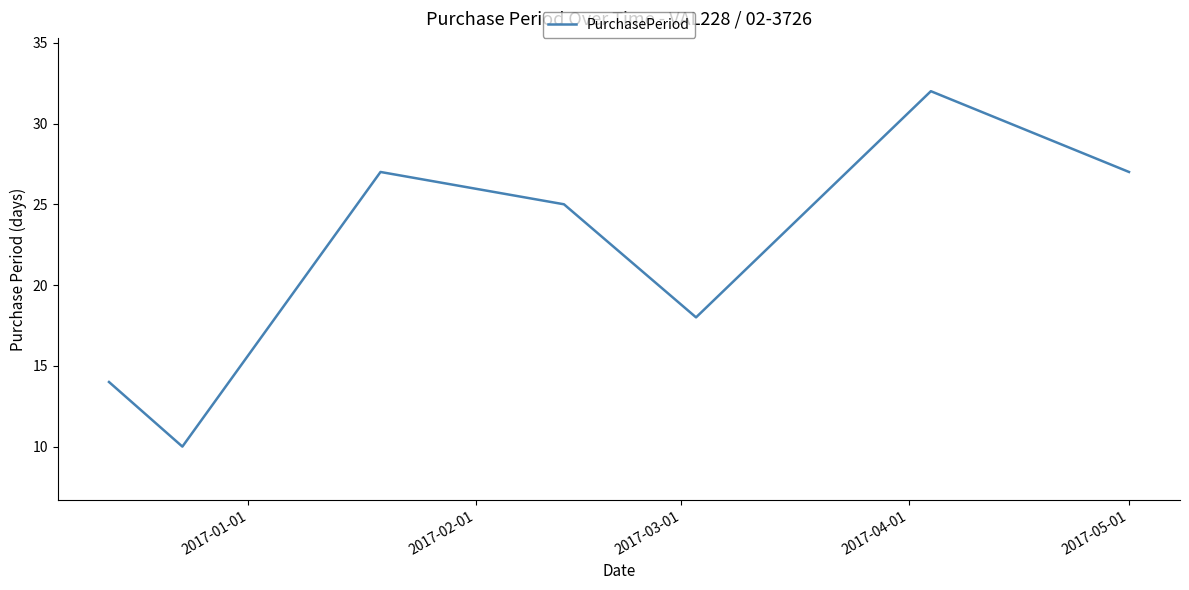

What is the maximum value shown in the chart?

32